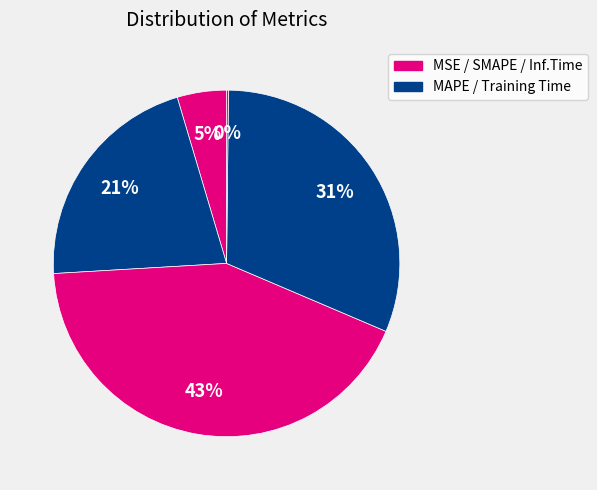

How many slices are in this pie chart?

5